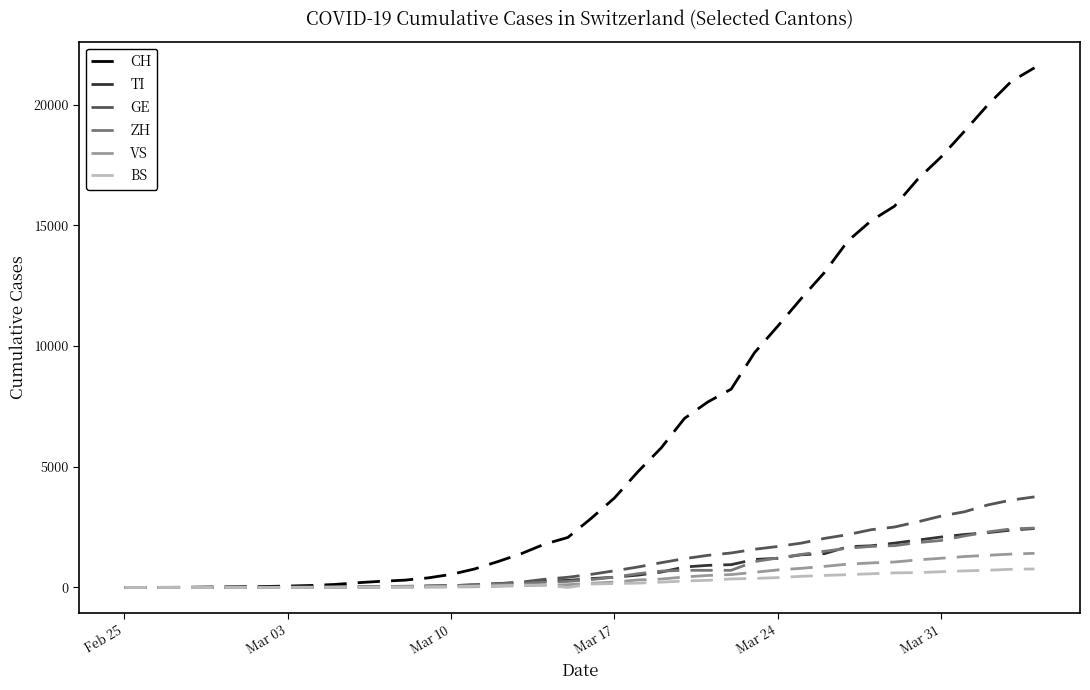

After their last crossing, which series has the higher values: ZH or GE?

GE